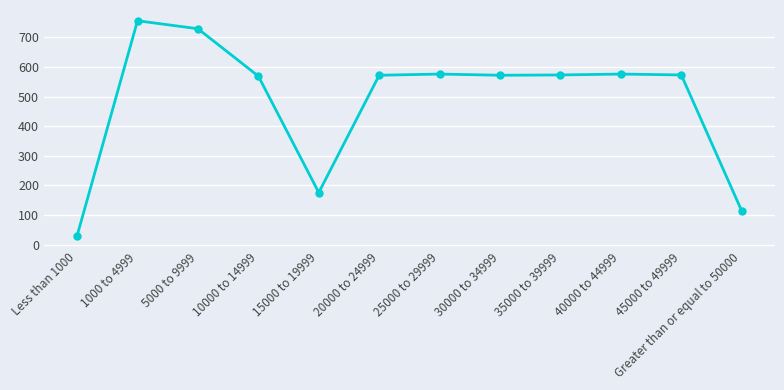

Is it true that the value at 25000 to 29999 is 576?

True